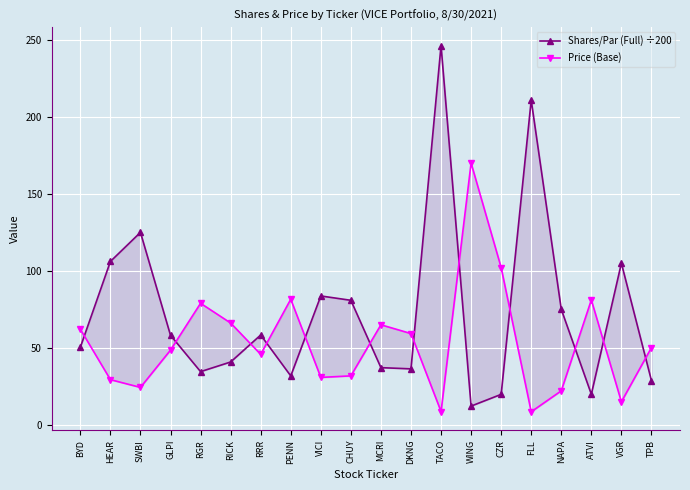

Where do Shares/Par (Full) ÷200 and Price (Base) first cross each other?

BYD and HEAR